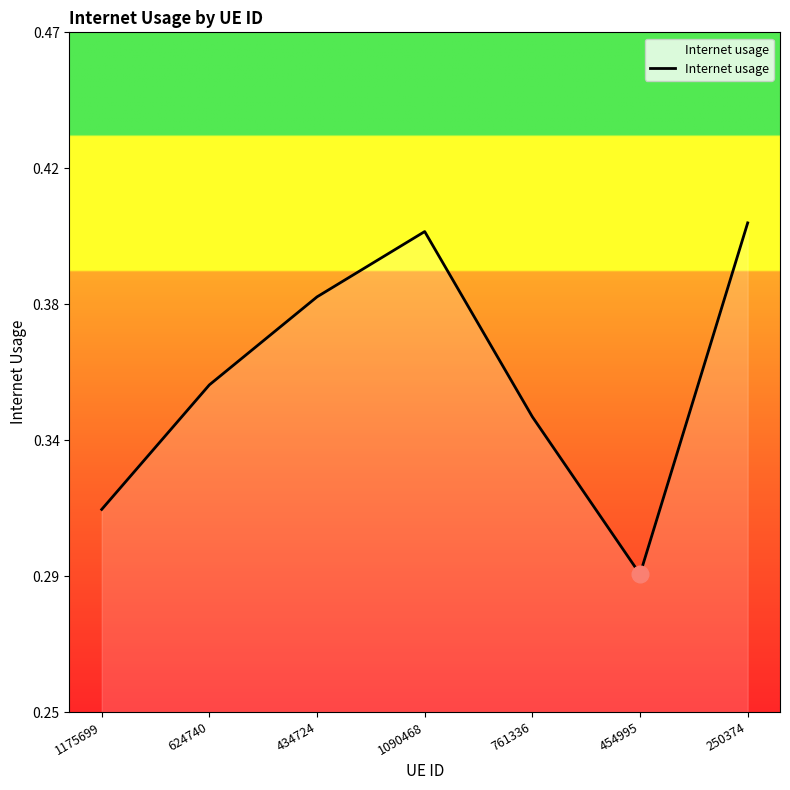

Rank the categories by value from highest to lowest.

250374, 1090468, 434724, 624740, 761336, 1175699, 454995